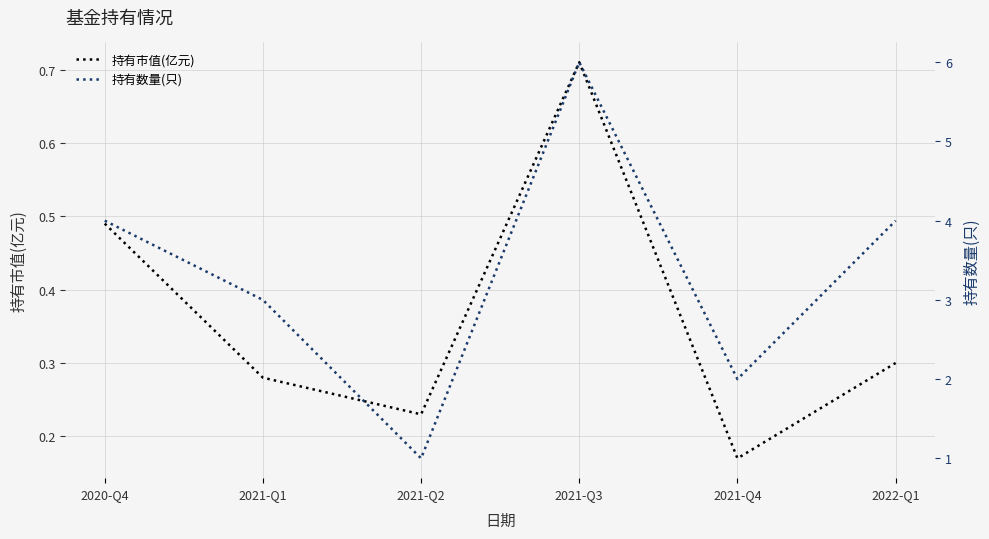

True or false: 持有数量(只) has a value of 2.5 at 2022-Q1.

False